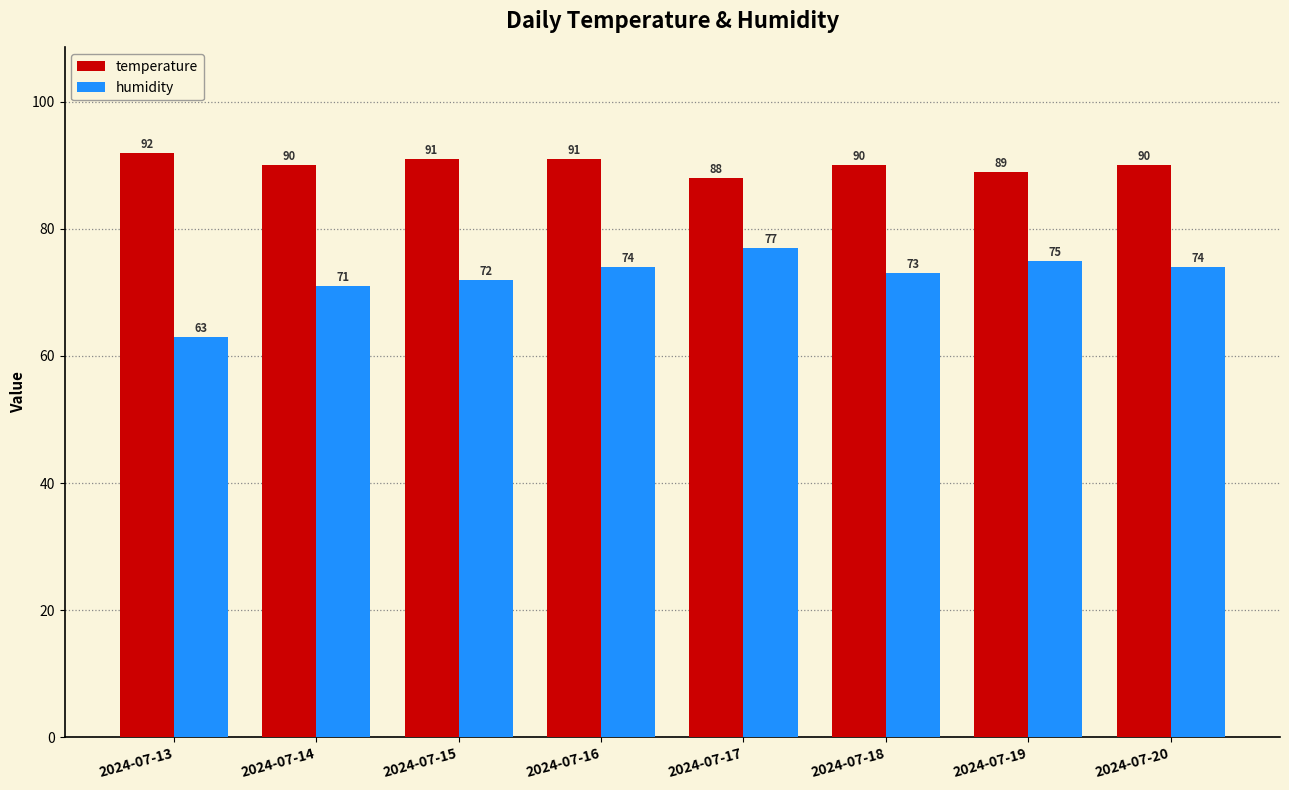

Reading left to right, what are all the values shown in this chart?

temperature: 2024-07-13=92	2024-07-14=90	2024-07-15=91	2024-07-16=91	2024-07-17=88	2024-07-18=90	2024-07-19=89	2024-07-20=90
humidity: 2024-07-13=63	2024-07-14=71	2024-07-15=72	2024-07-16=74	2024-07-17=77	2024-07-18=73	2024-07-19=75	2024-07-20=74